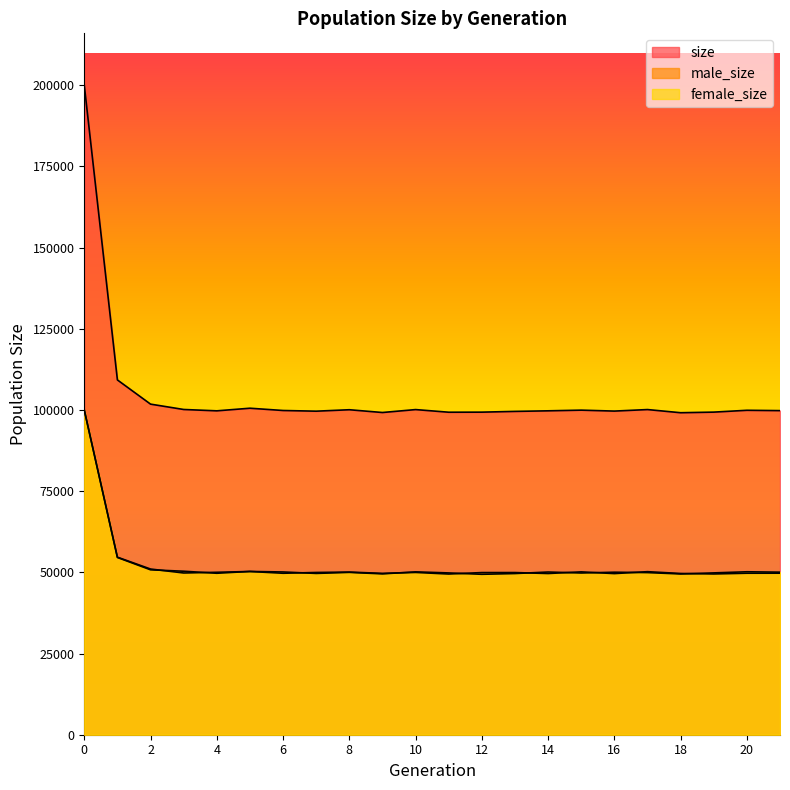

Is the value of female_size at 19 greater than the value of size at 2?

No